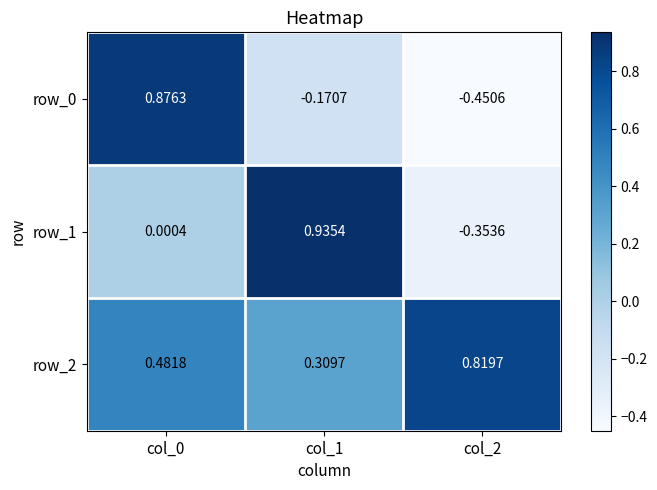

What is the difference between the maximum and second lowest values in the row_2 series?

0.3